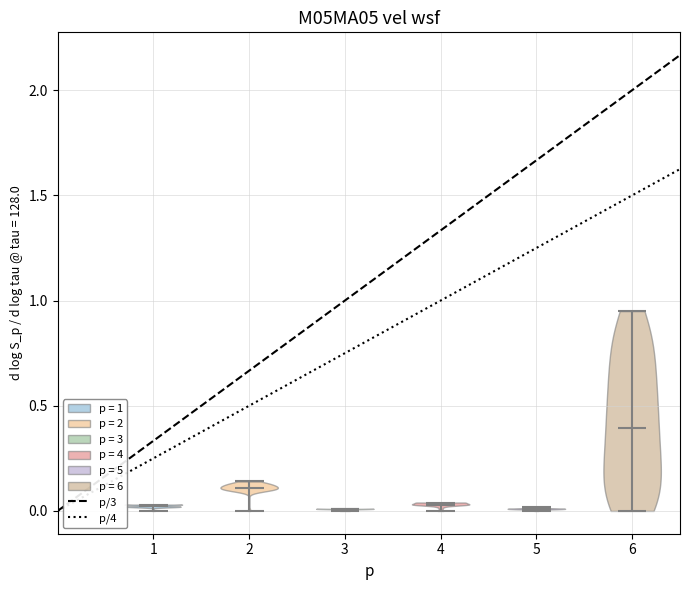

Which violin has the highest median line?

6